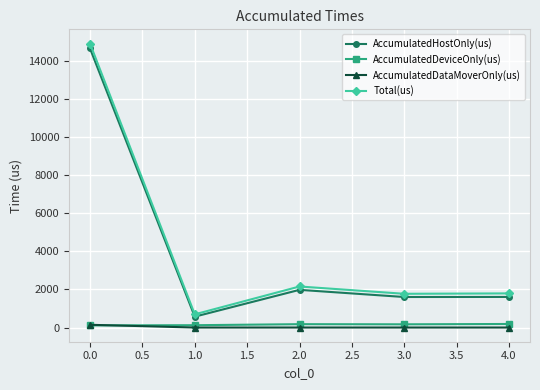

True or false: AccumulatedHostOnly(us) has a value of 23087.6 at 0.0.

False